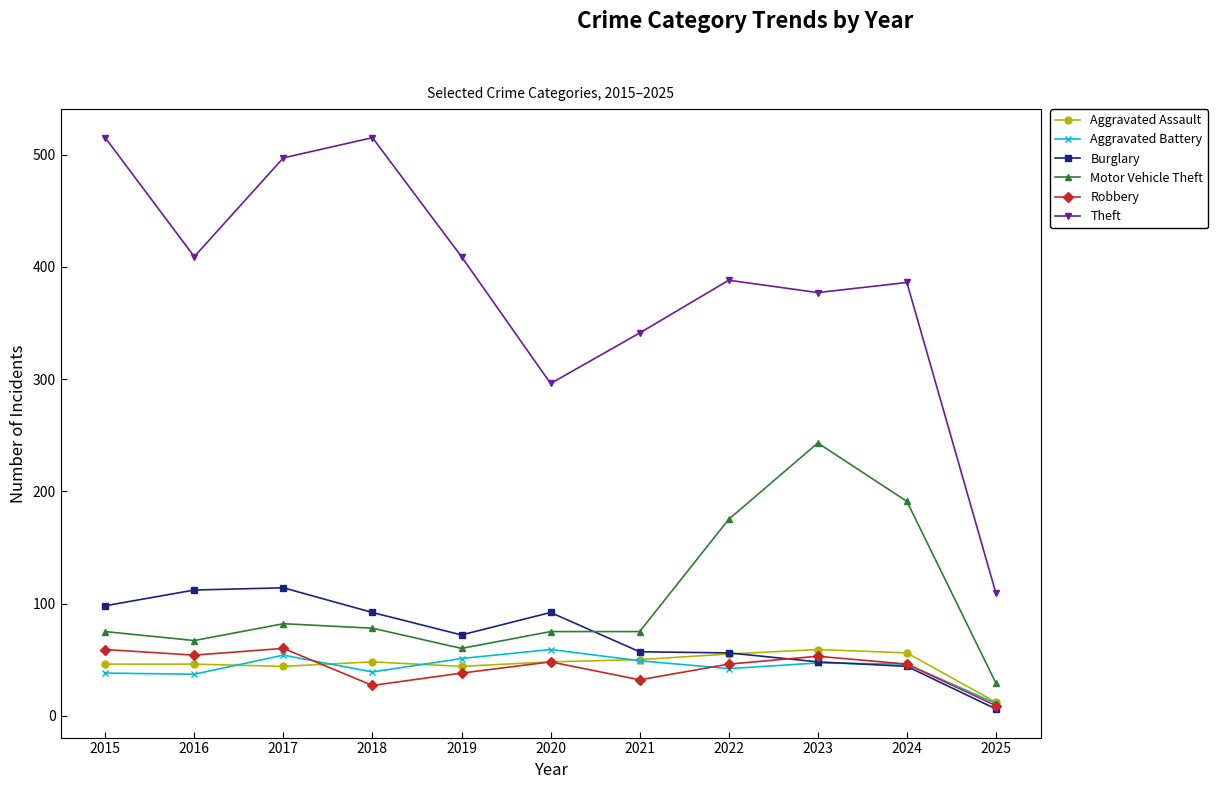

How many lines are shown in the chart?

6